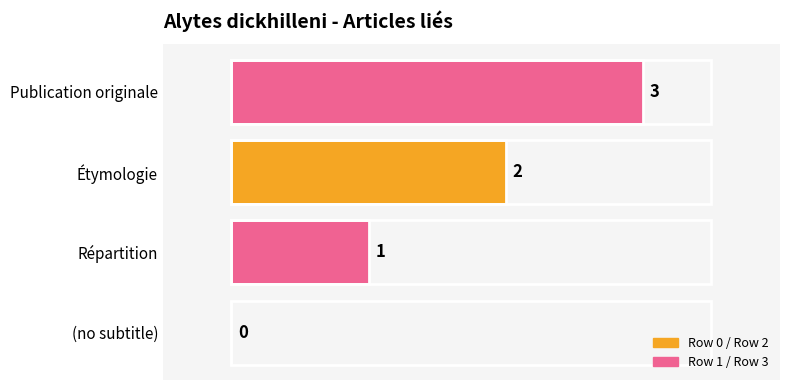

What is the greatest value displayed?

3